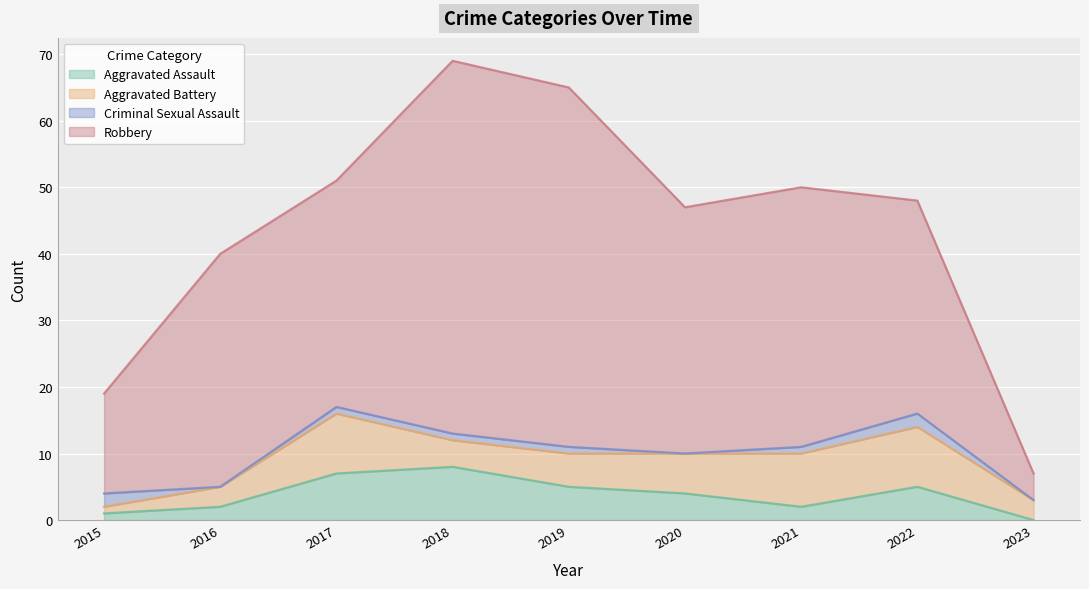

At how many categories does at least one series exceed 17?

7